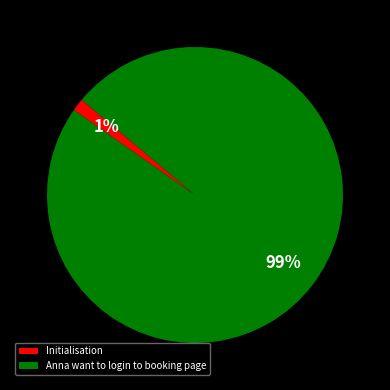

What percentage is the Anna want to login to booking page slice, to the nearest percent?

99%